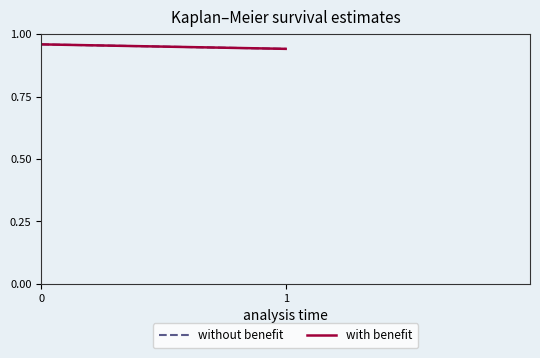

Reading left to right, what are all the values shown in this chart?

without benefit: 0=1.0	1=0.9
with benefit: 0=1.0	1=0.9